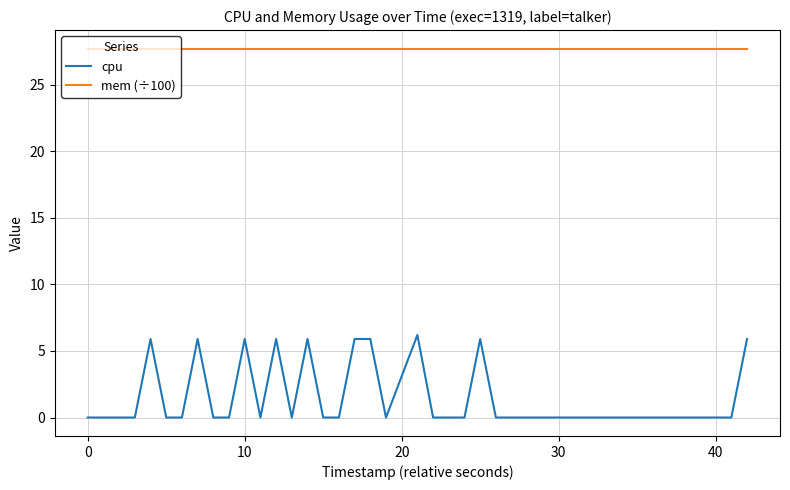

What is the greatest value displayed?

27.7